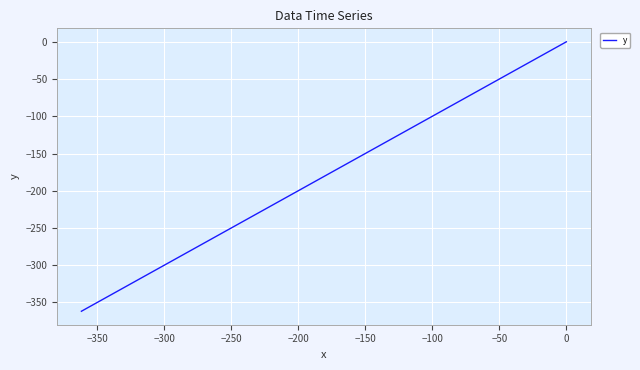

What is the smallest value displayed?

-361.8